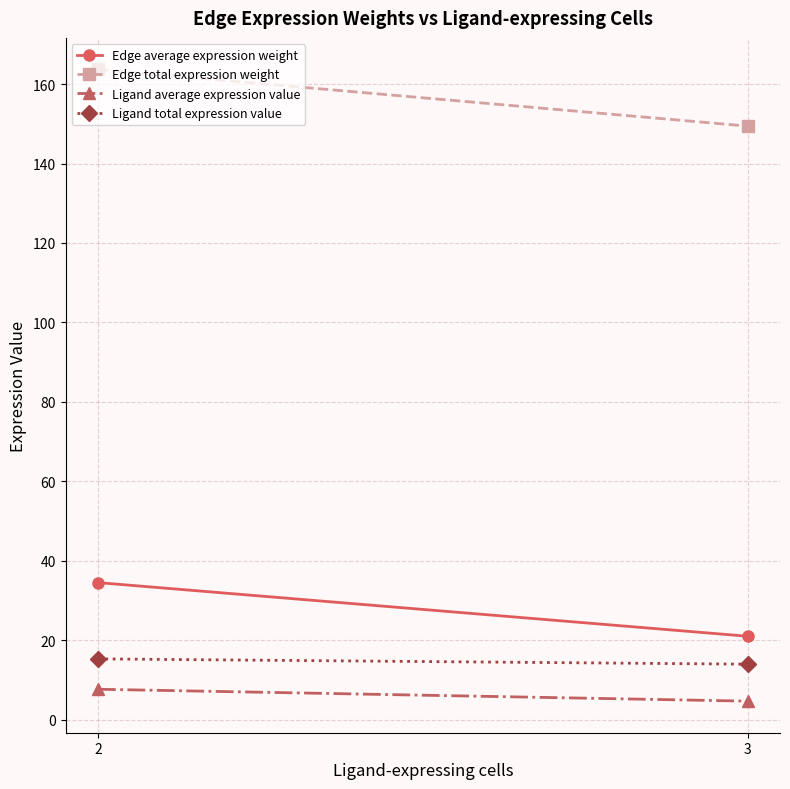

Between 2 and 3, which is larger?

2